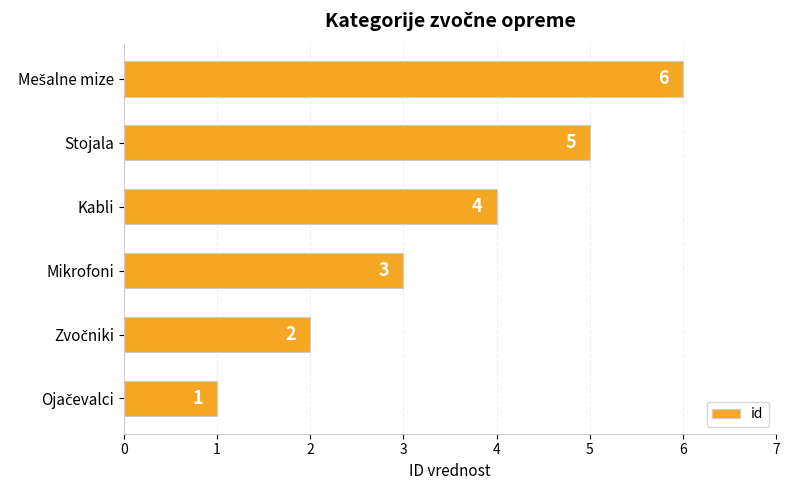

What is the ratio of the value at Stojala to the value at Mikrofoni?

1.7